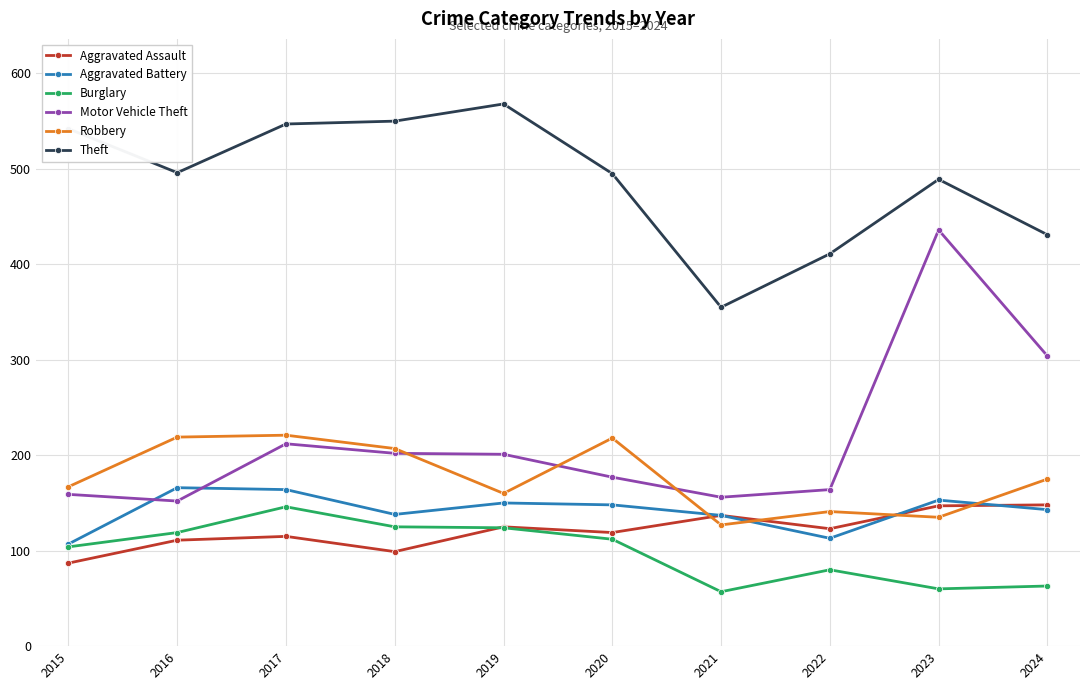

Is it true that Aggravated Assault equals 123 at 2022?

True